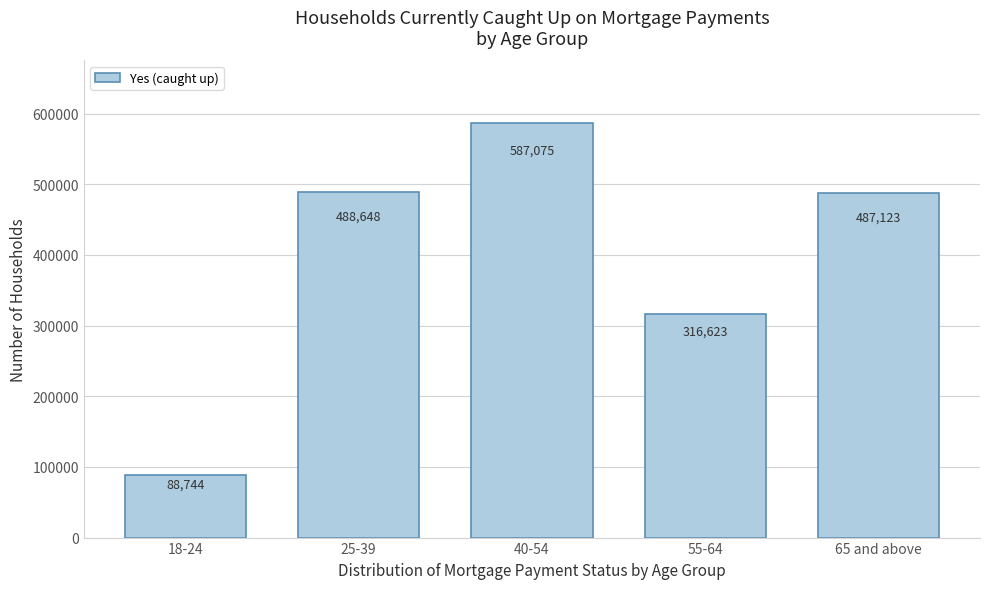

Reading left to right, what are all the values shown in this chart?

88744	488648	587075	316623	487123